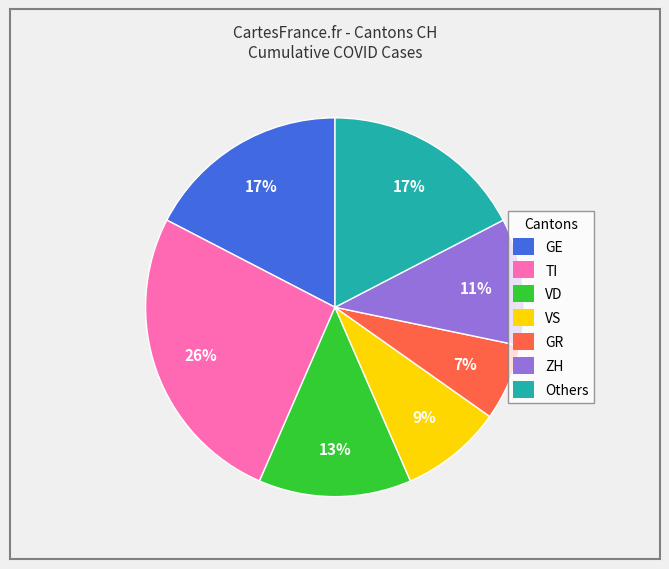

Do VD and ZH together represent more than half of the pie?

No